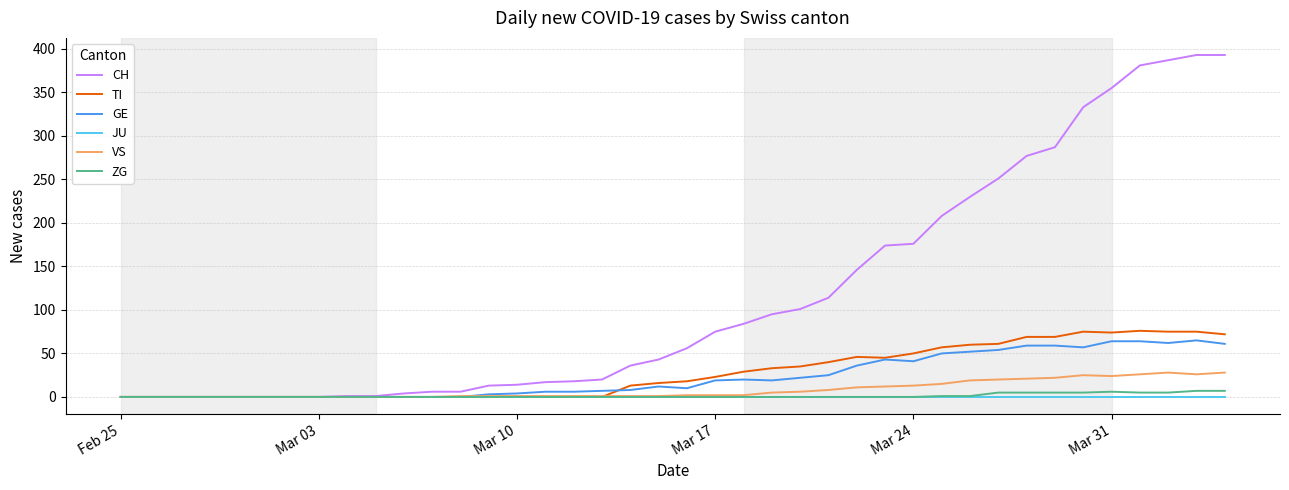

Which series has the largest total across all categories?

CH